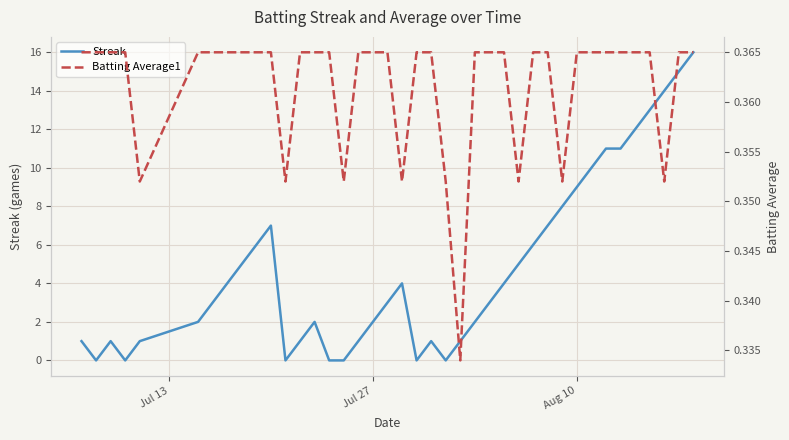

What are all the series names shown in the legend?

Streak, Batting Average1